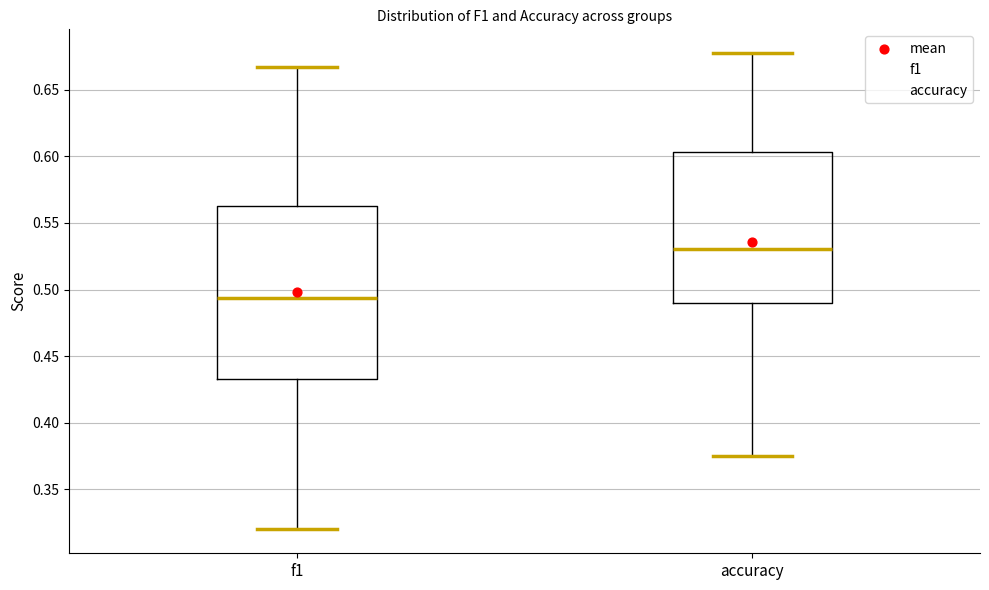

Reading left to right, read every box against the y-axis: the position of its median line, the range the box covers, and the ends of its whiskers. The values are not printed on the chart, so give them approximately, as read against the axis.

f1: median 0.495, box 0.435 to 0.565, whiskers 0.320 to 0.665
accuracy: median 0.530, box 0.490 to 0.605, whiskers 0.375 to 0.675